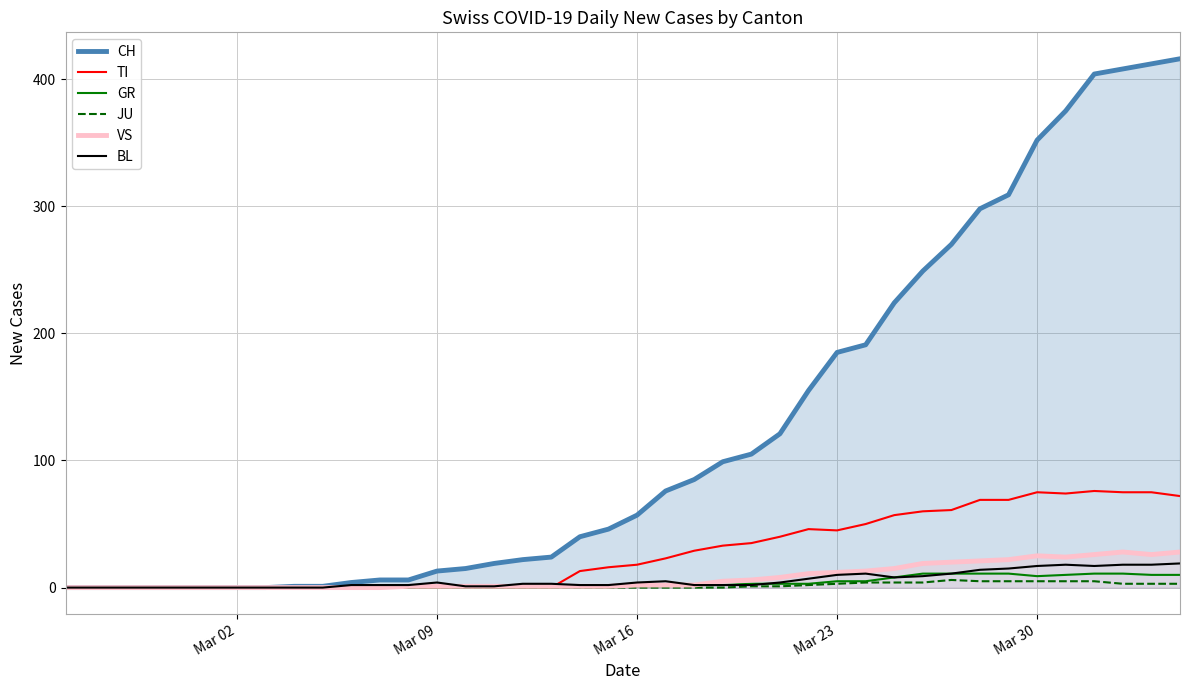

Which series has the widest spread of values?

CH